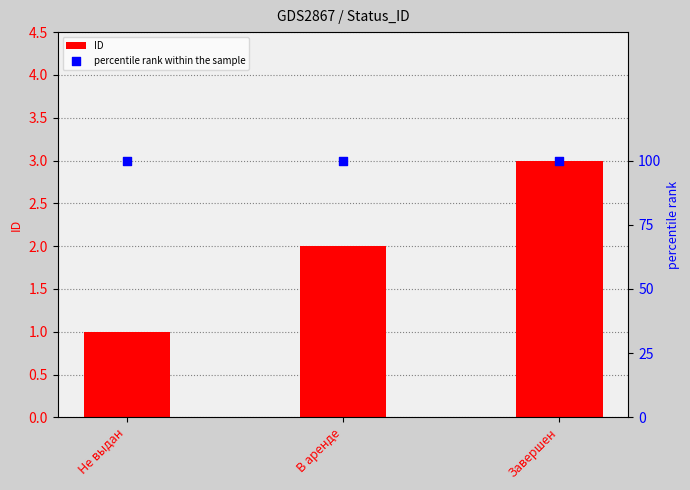

At which category is the sum across all series the highest?

Завершен